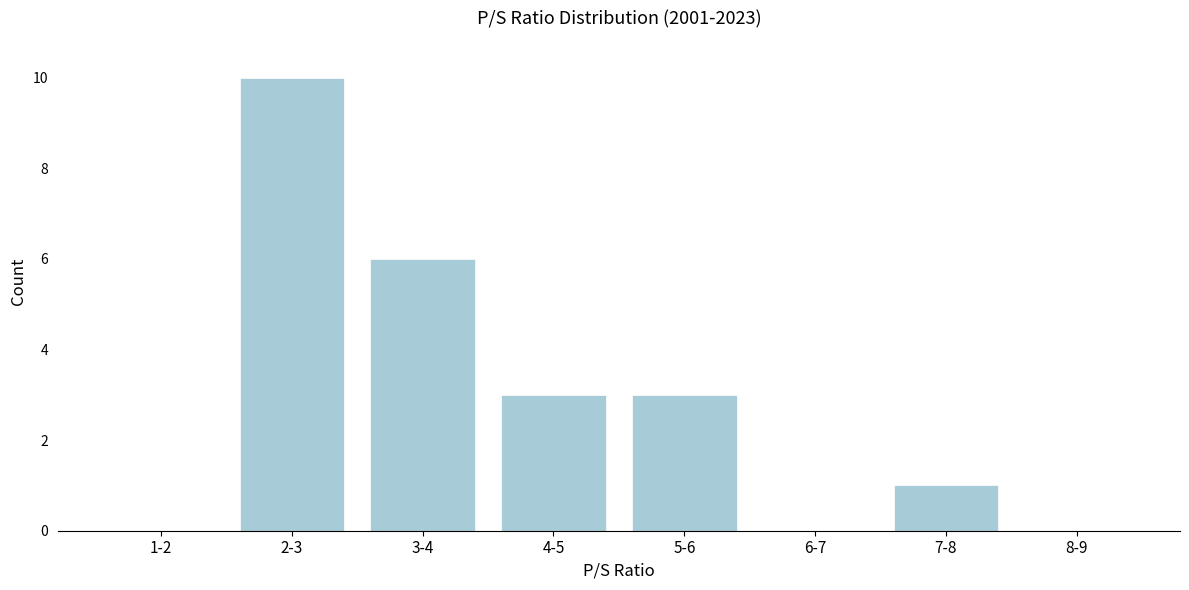

Reading right to left, extract all data points from this chart.

8-9=0	7-8=1	6-7=0	5-6=3	4-5=3	3-4=6	2-3=10	1-2=0